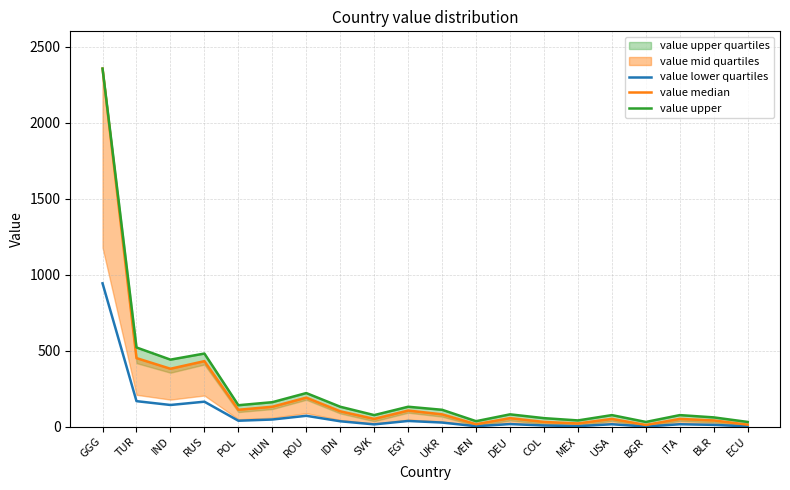

Between RUS and USA, which series saw the biggest shift?

value upper